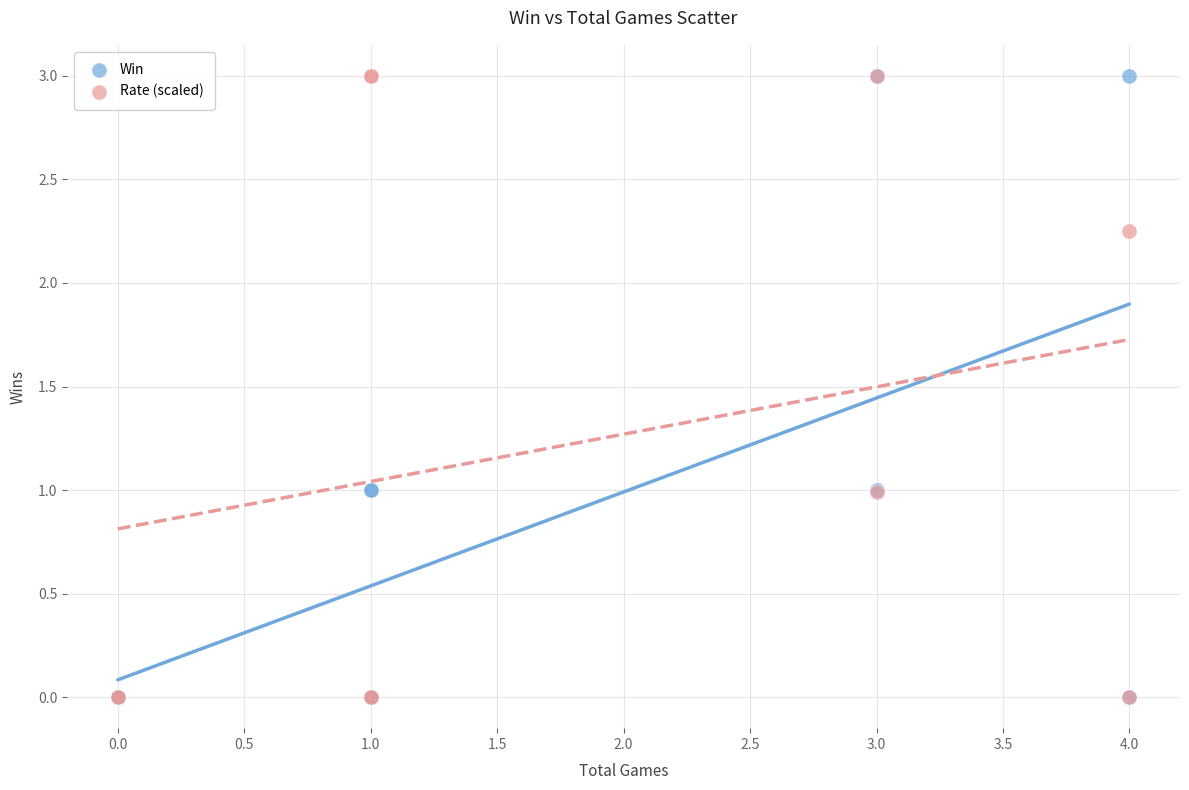

What are all the series names shown in the legend?

Win, Rate (scaled)